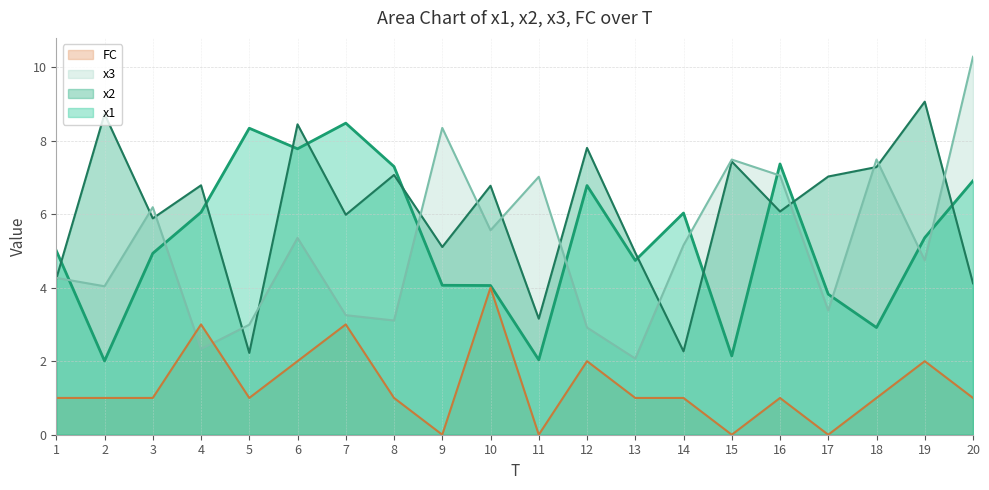

At which category is the sum across all series the highest?

6